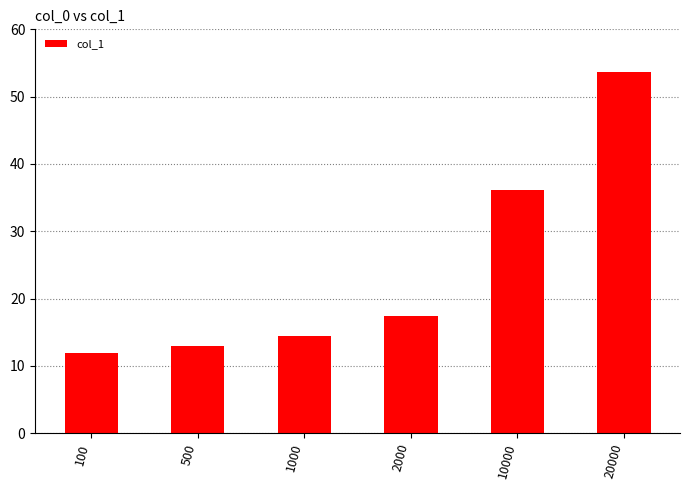

What is the difference between the second highest and second lowest values?

23.2